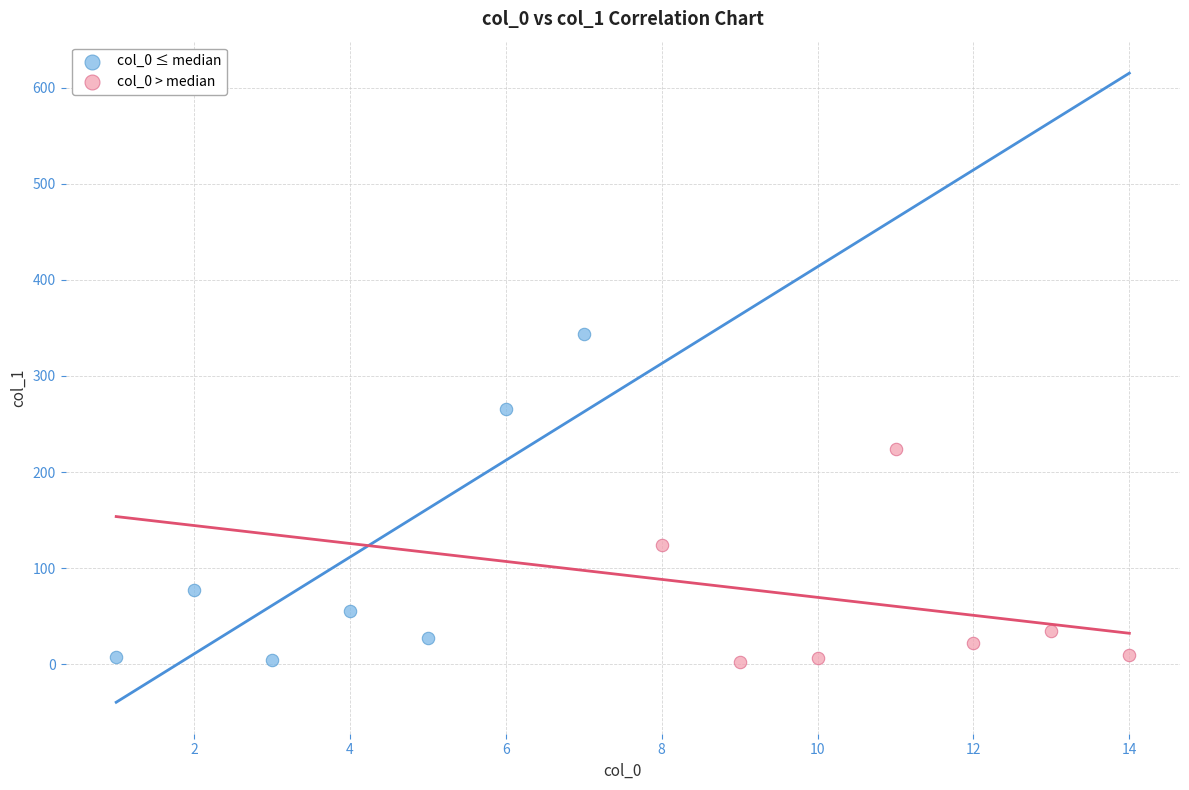

Which series contains the highest Y value?

col_0 ≤ median